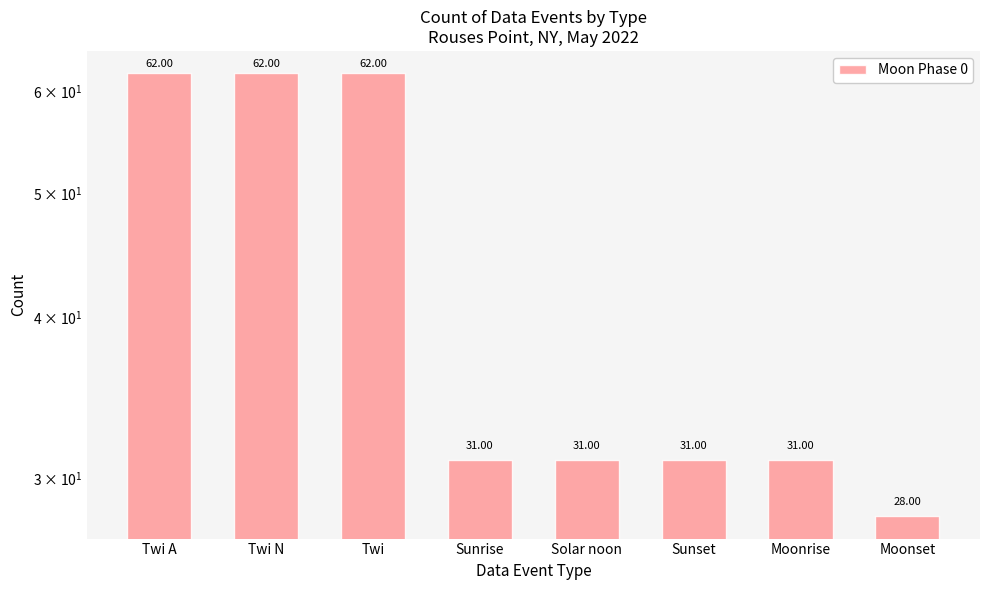

Between Moonset and Solar noon, which is larger?

Solar noon